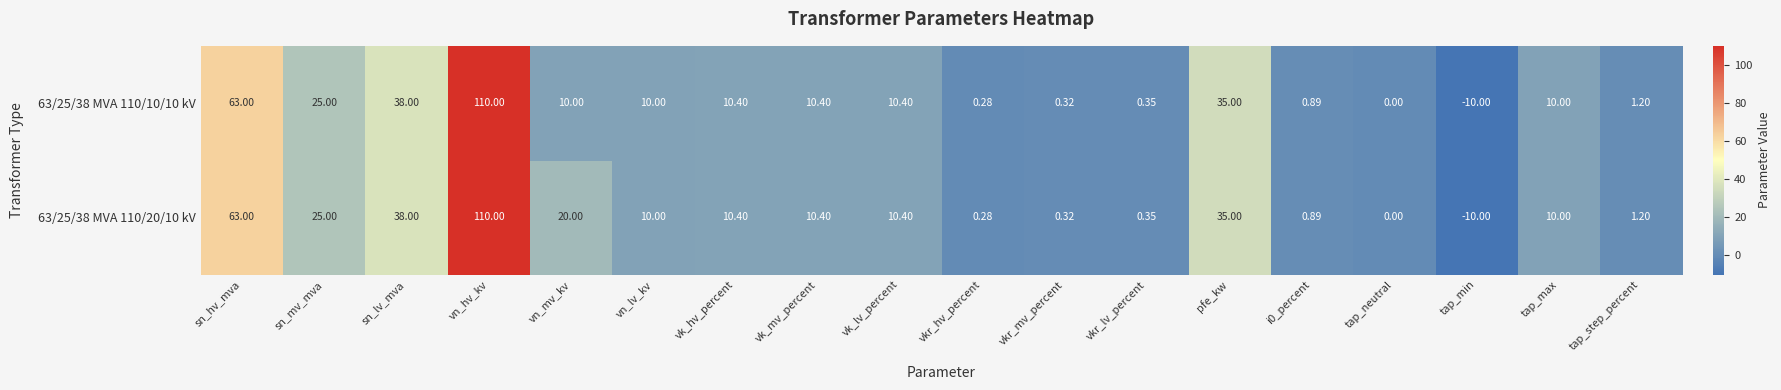

How many distinct data groups are displayed?

2